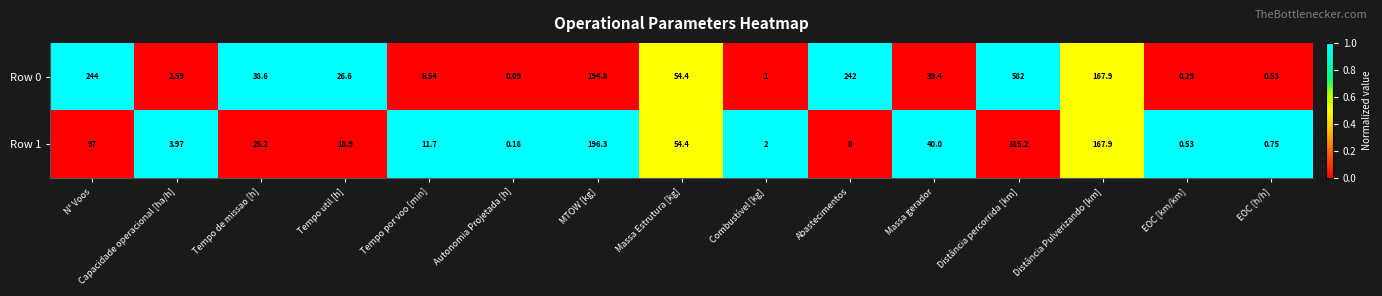

Which series has the widest spread of values?

Row 0